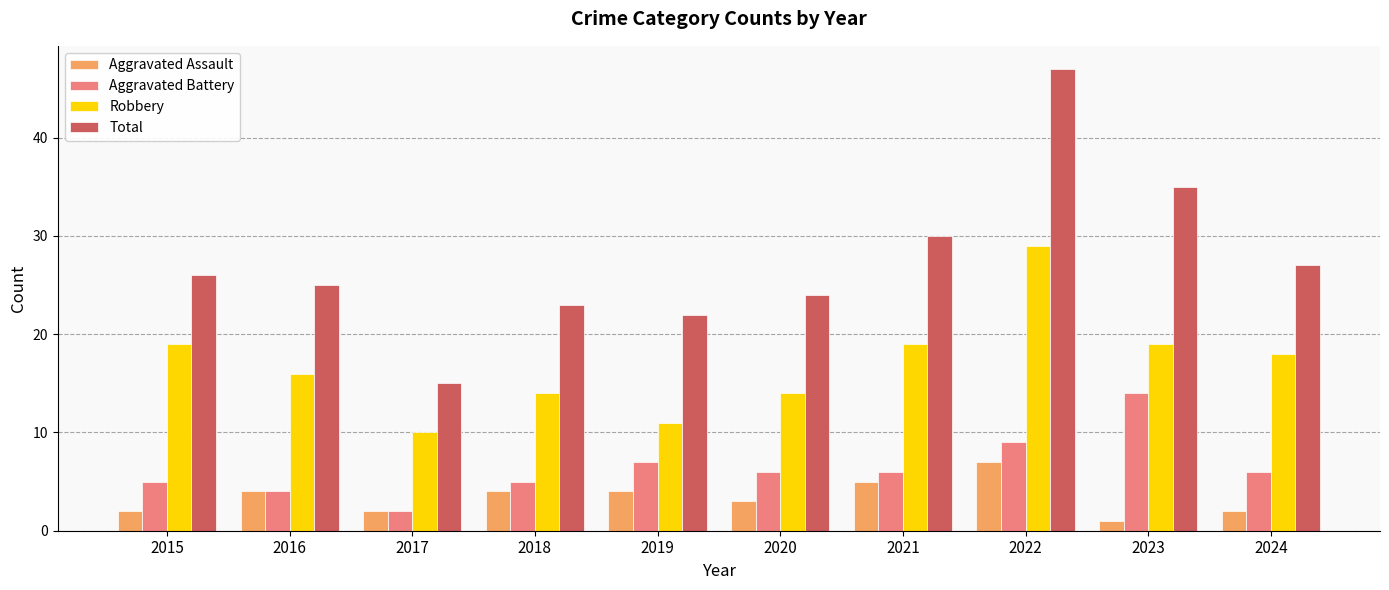

Which category has the highest value across all series?

2022